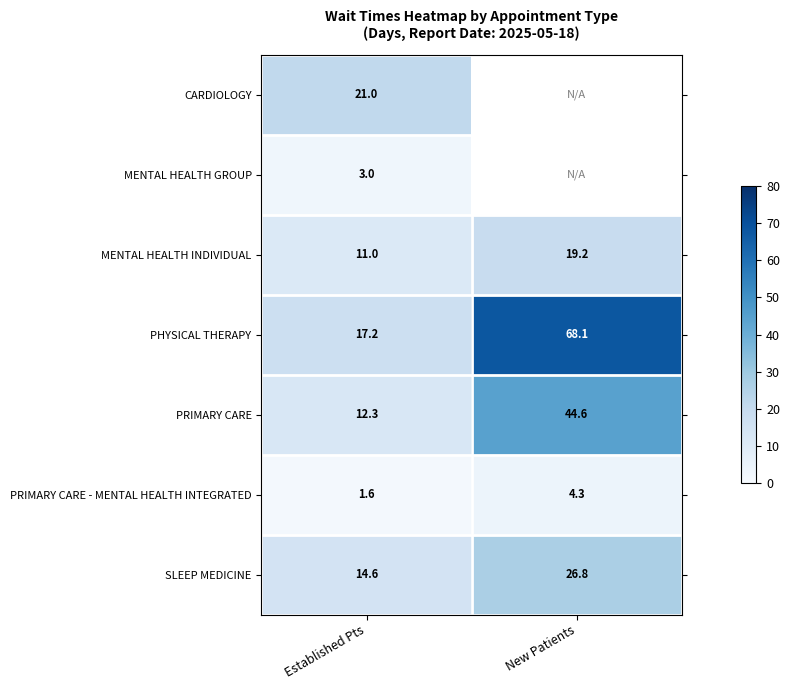

What is the spread (max minus min) of values at Established Pts?

19.4